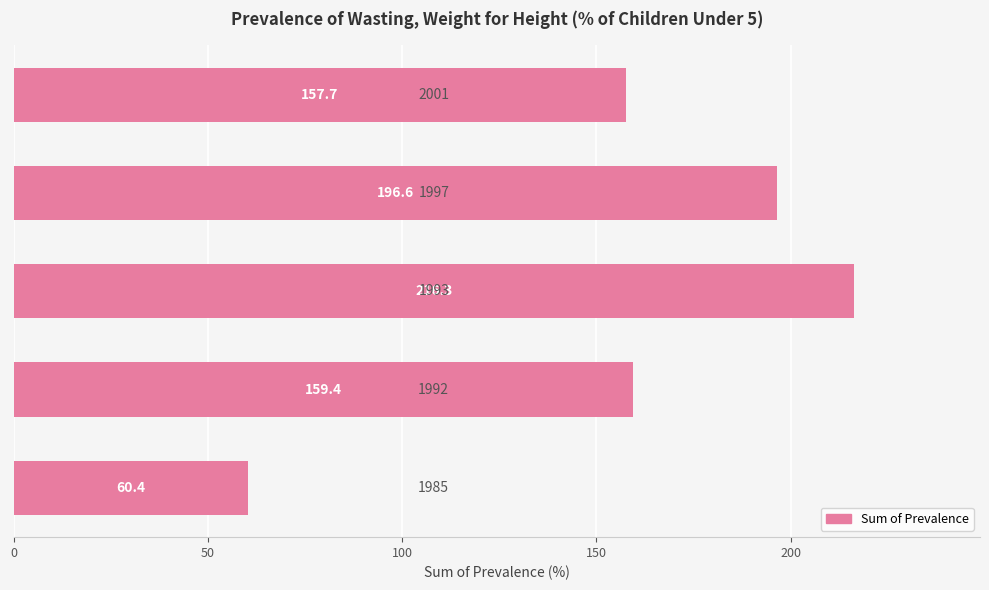

Reading top to bottom, list all the values displayed in this chart.

157.7	196.6	216.3	159.4	60.4